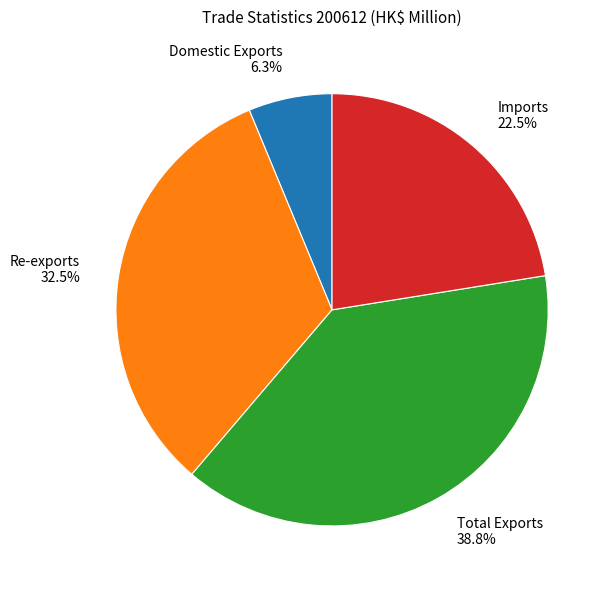

To the nearest percent, what is the average slice percentage?

25%